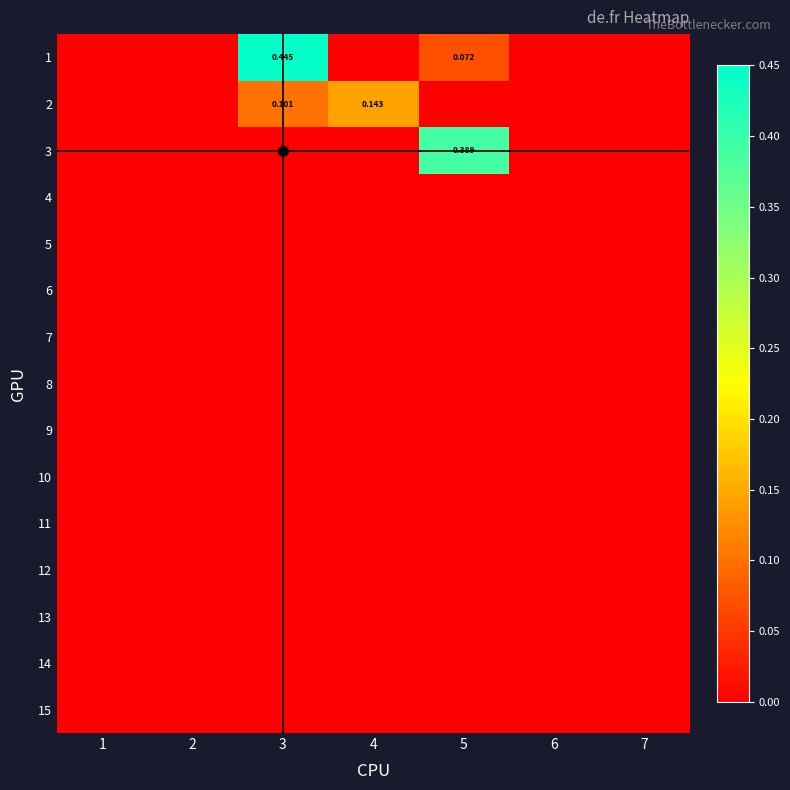

Rank the categories by 5 value from lowest to highest.

1, 2, 3, 4, 5, 6, 7